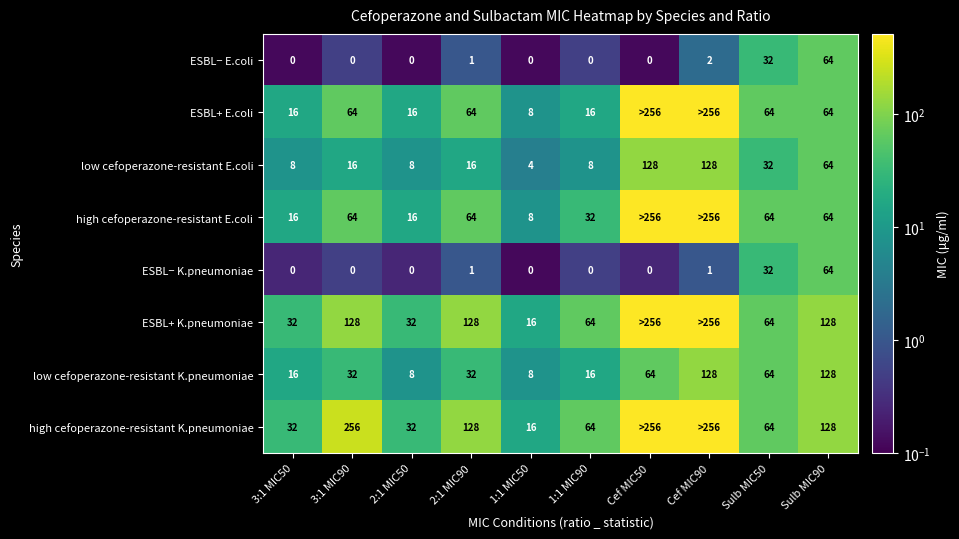

What is the lowest value of the low cefoperazone-resistant E.coli series?

4